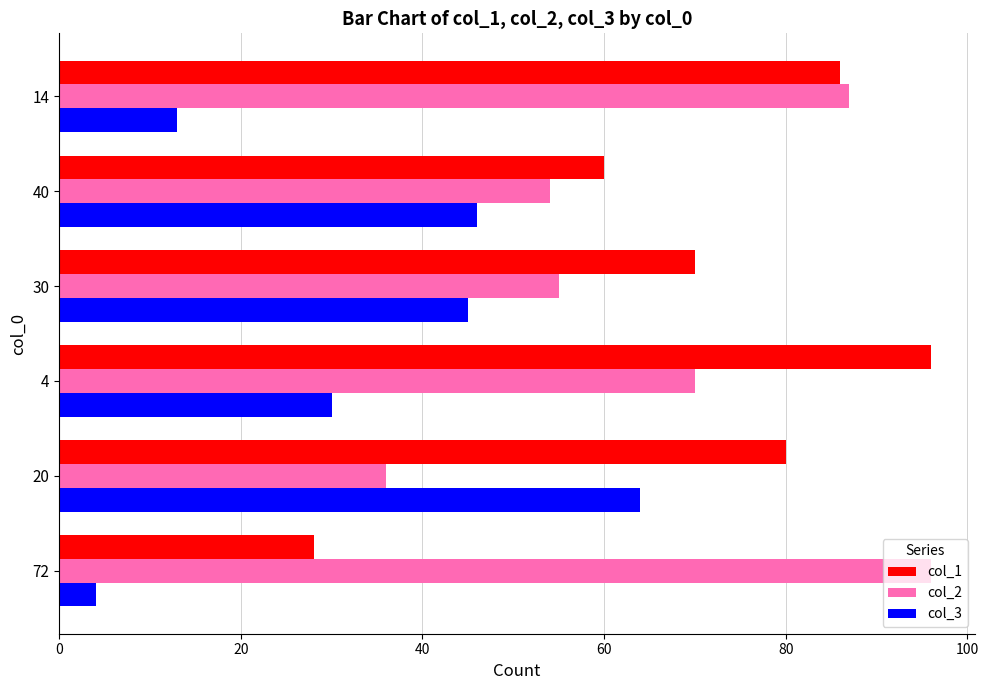

Which series has the largest total across all categories?

col_1